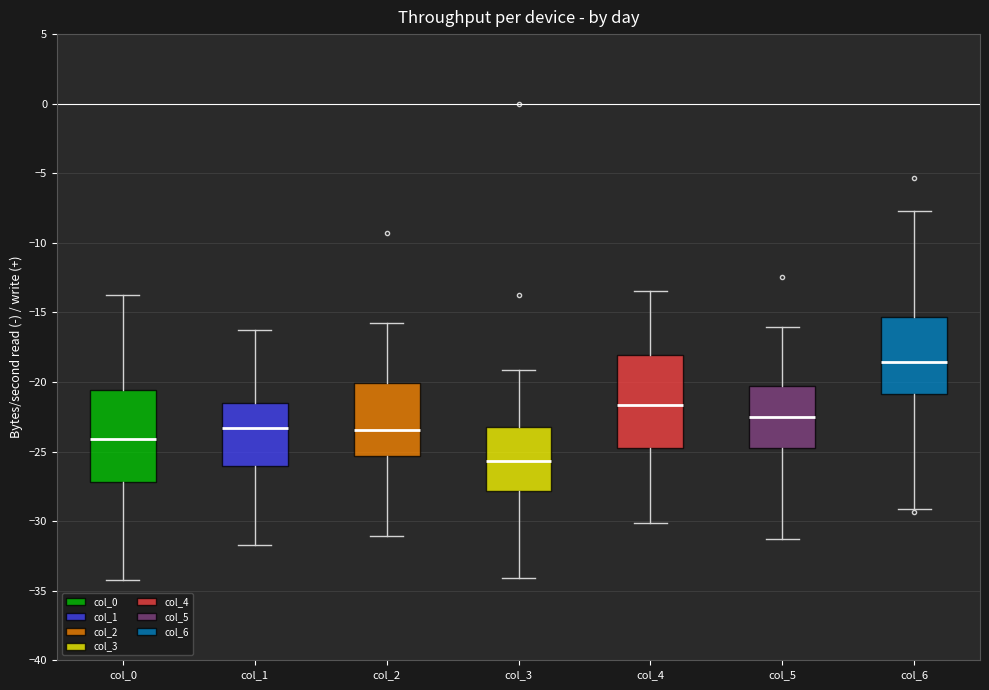

Reading left to right, transcribe this box plot: for each box, give where its median line is, the range the box spans, and where its two whiskers end, as read against the y-axis. The values are not printed on the chart, so give them approximately, as read against the axis.

col_0: median -24.0, box -27.0 to -20.5, whiskers -34.5 to -14.0
col_1: median -23.5, box -26.0 to -21.5, whiskers -31.5 to -16.5
col_2: median -23.5, box -25.5 to -20.0, whiskers -31.0 to -15.5
col_3: median -25.5, box -28.0 to -23.0, whiskers -34.0 to -19.0
col_4: median -21.5, box -24.5 to -18.0, whiskers -30.0 to -13.5
col_5: median -22.5, box -24.5 to -20.5, whiskers -31.5 to -16.0
col_6: median -18.5, box -21.0 to -15.5, whiskers -29.0 to -7.5